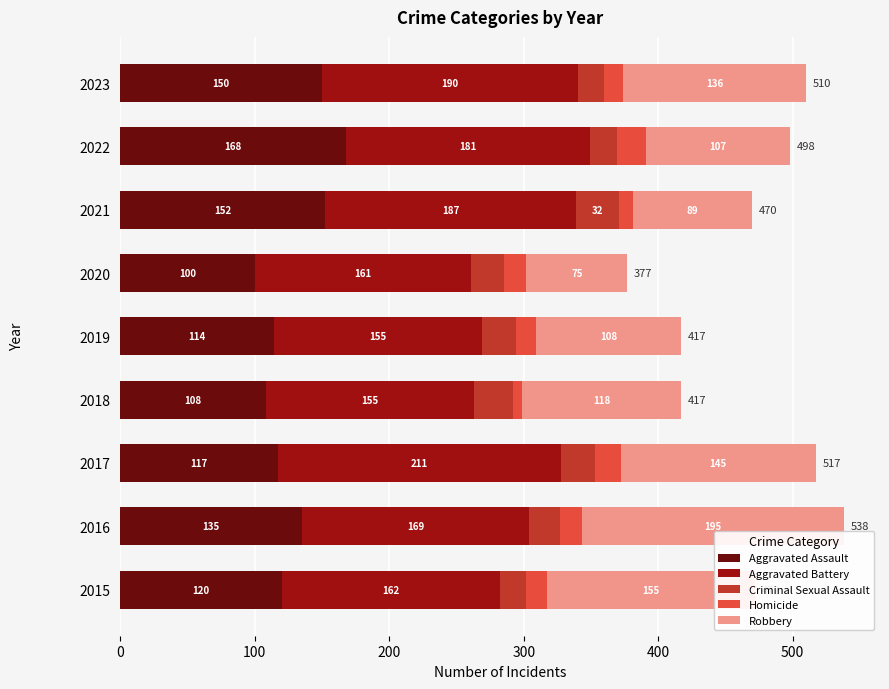

At which category is the sum across all series the highest?

2016